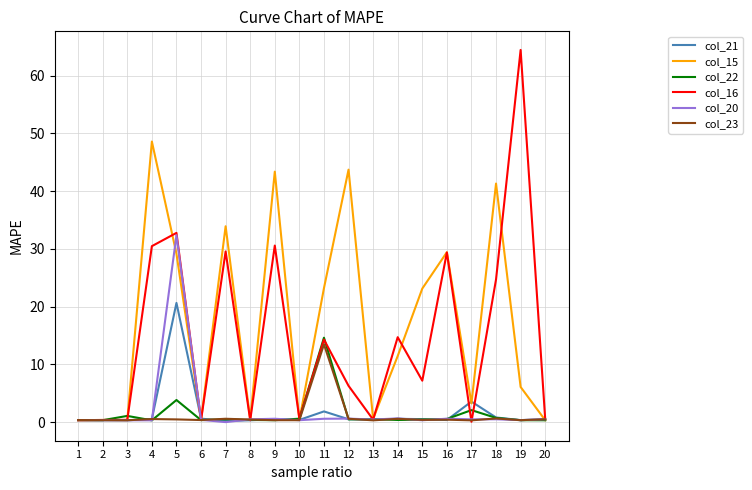

Which series has the largest range (max minus min)?

col_16